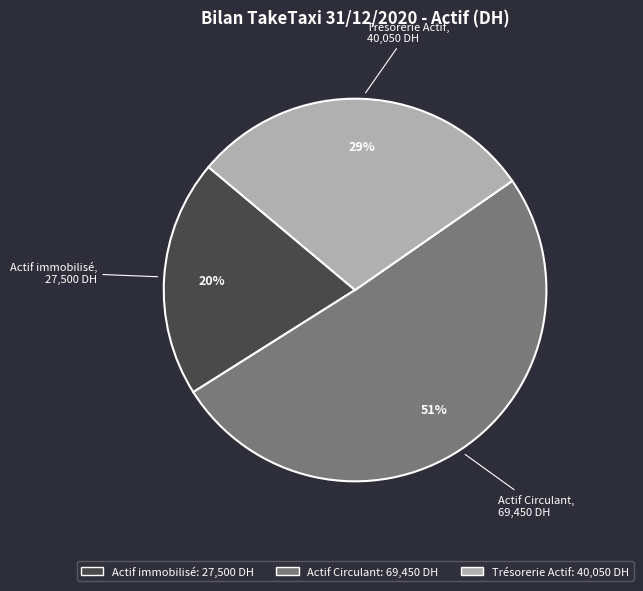

Do Actif Circulant and Trésorerie Actif together represent more than half of the pie?

Yes